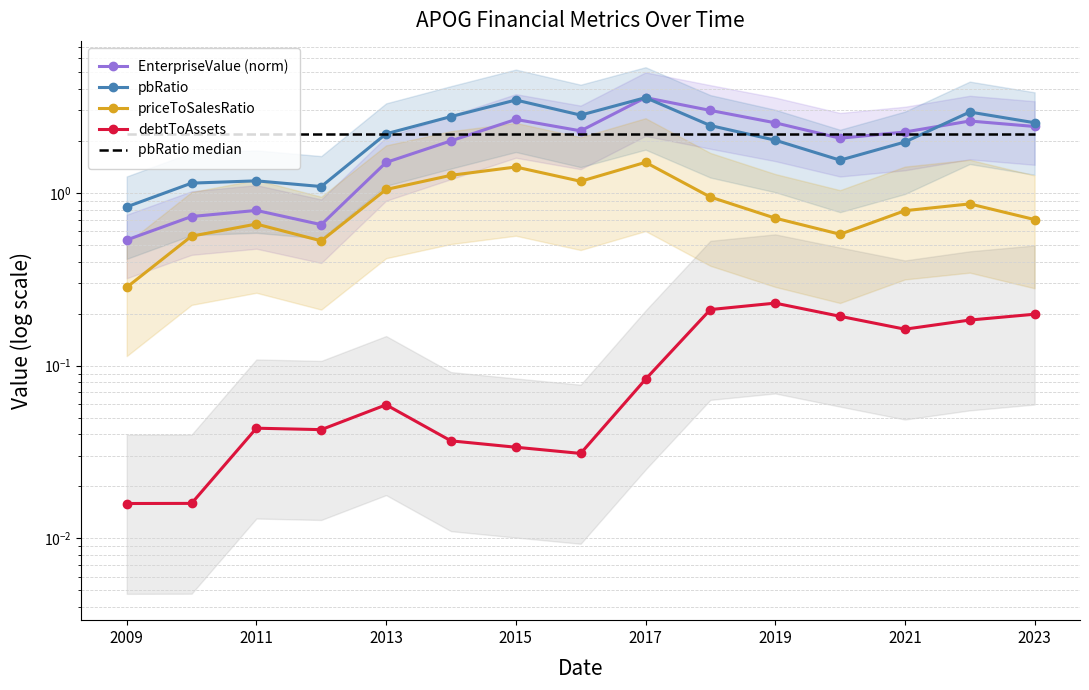

Reading left to right, transcribe all the data shown in this chart.

EnterpriseValue (norm): 0.5	0.7	0.8	0.7	1.5	2.0	2.7	2.3	3.6	3.0	2.5	2.1	2.3	2.6	2.4
pbRatio: 0.8	1.1	1.2	1.1	2.2	2.8	3.4	2.8	3.6	2.5	2.0	1.5	2.0	2.9	2.5
priceToSalesRatio: 0.3	0.6	0.7	0.5	1.0	1.3	1.4	1.2	1.5	0.9	0.7	0.6	0.8	0.9	0.7
debtToAssets: 0.0	0.0	0.0	0.0	0.1	0.0	0.0	0.0	0.1	0.2	0.2	0.2	0.2	0.2	0.2
pbRatio median: 2.2	2.2	2.2	2.2	2.2	2.2	2.2	2.2	2.2	2.2	2.2	2.2	2.2	2.2	2.2